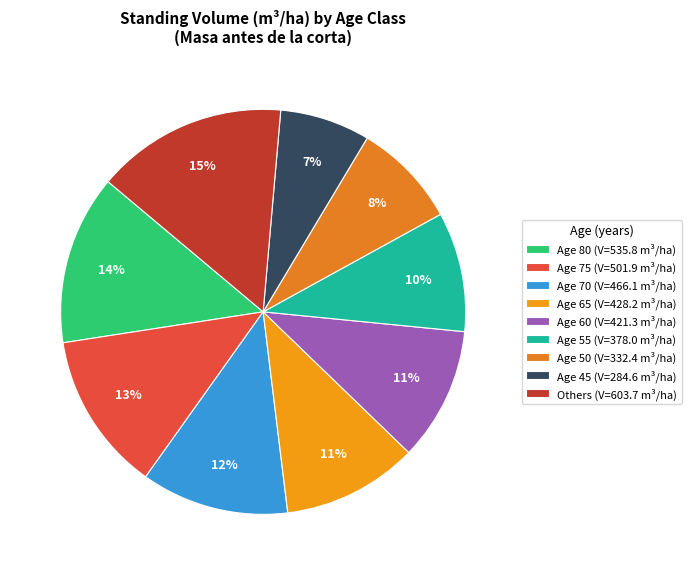

Count the number of slices in the pie.

9